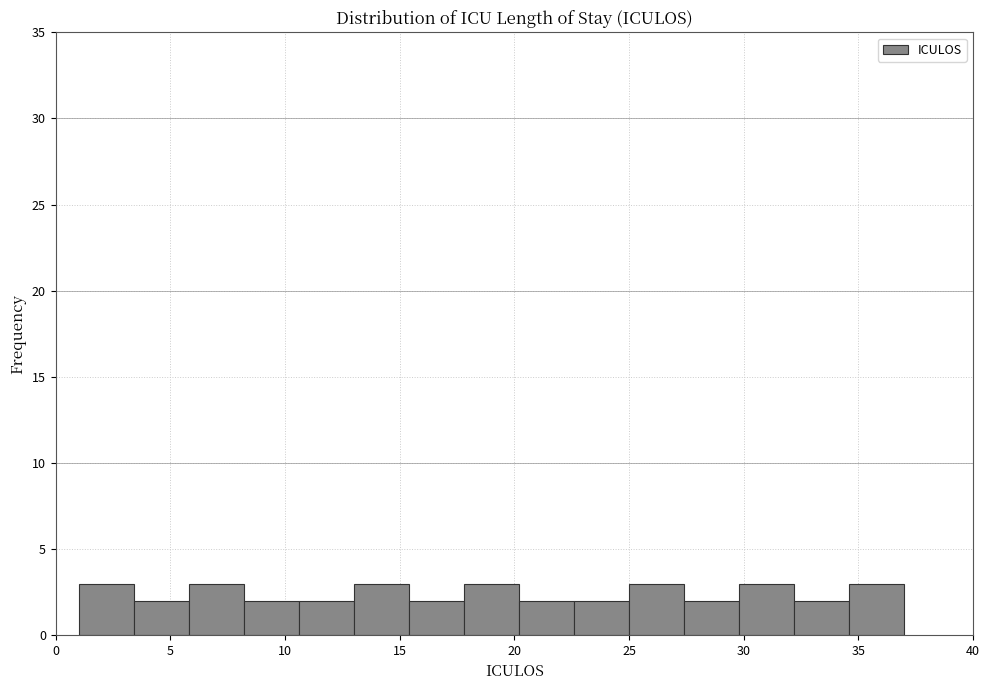

How tall is the bar that spans 25.0 to 27.4 on the x-axis? Neither the bar edges nor the heights are printed on the chart, so give them approximately, as read against the axes.

3